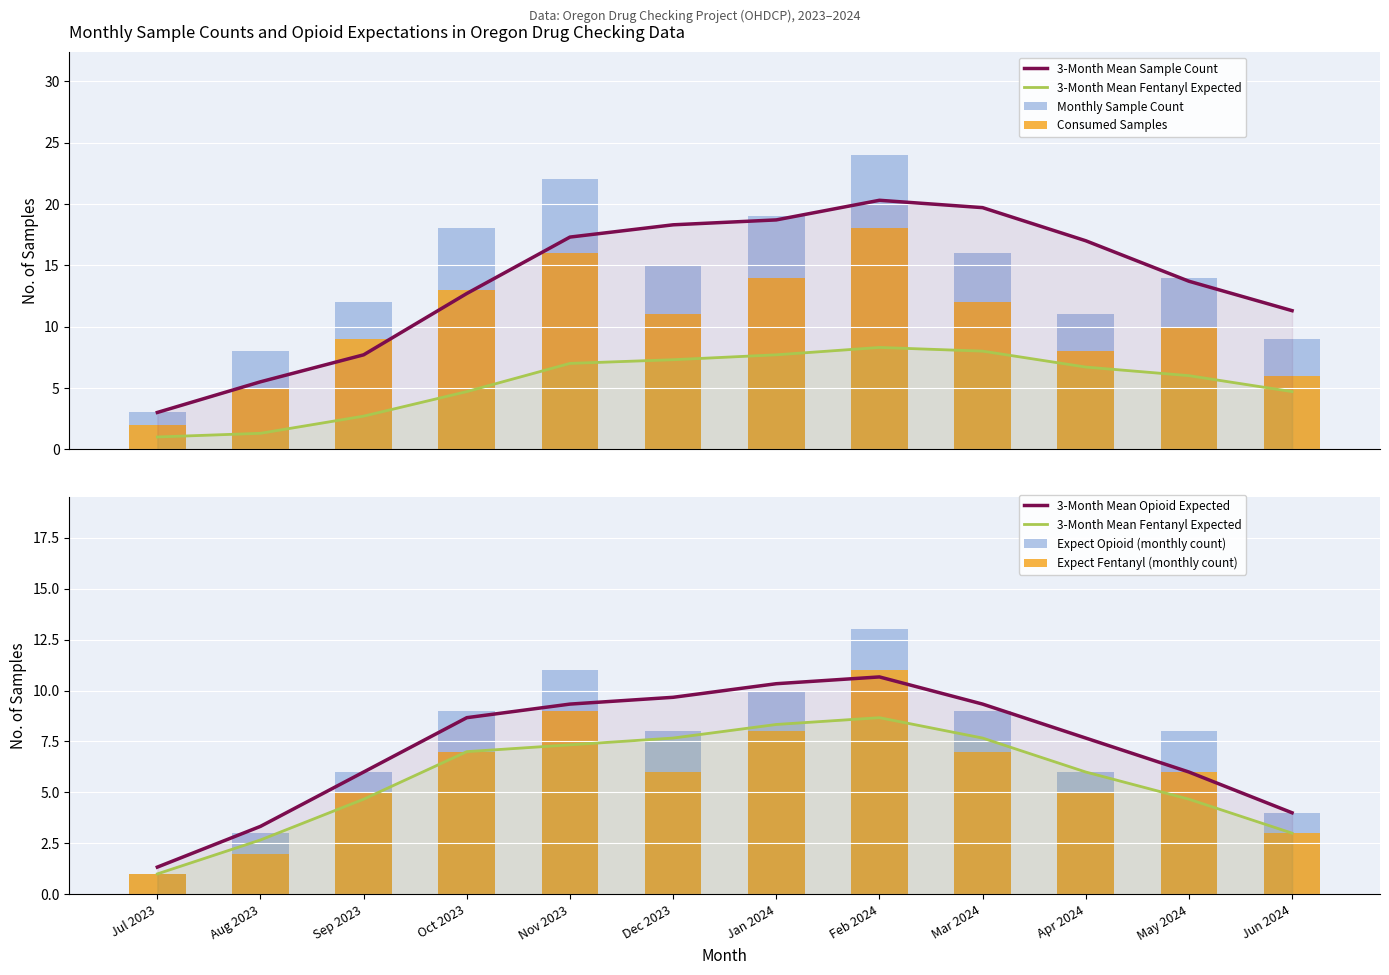

How many series are shown in this chart?

4